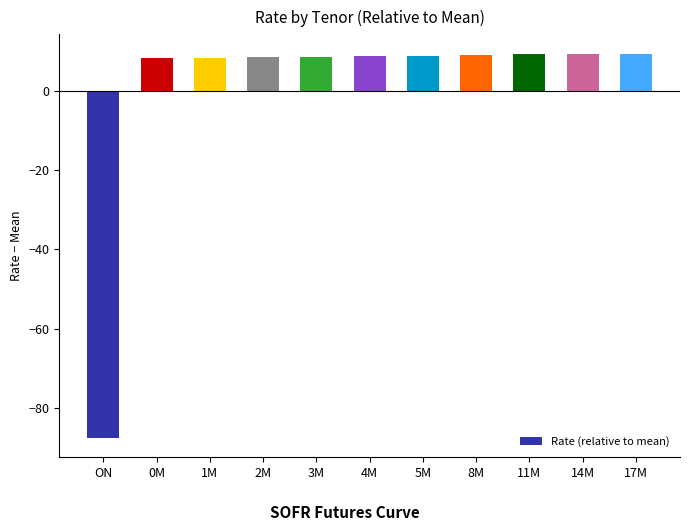

How many values are below zero?

1